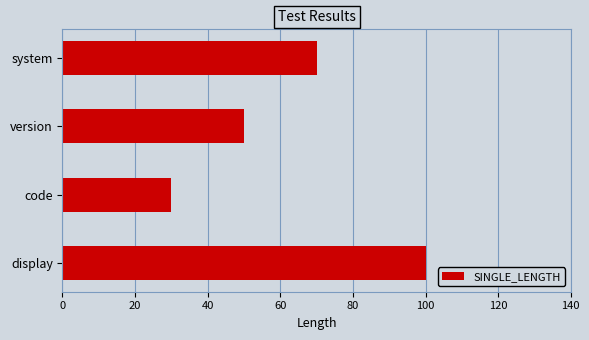

What is the difference between the values at system and version?

20